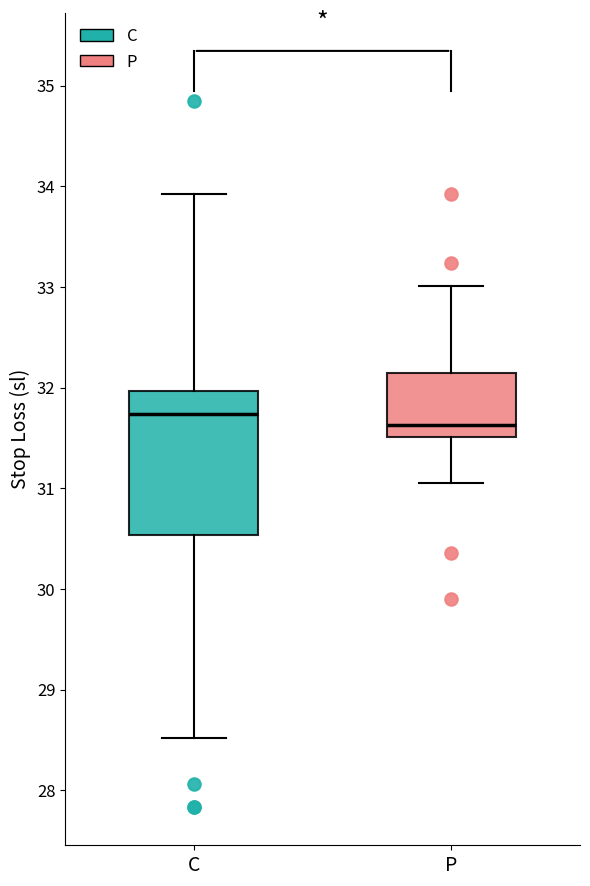

Comparing the boxes themselves (not the whiskers), which one is the tallest?

C